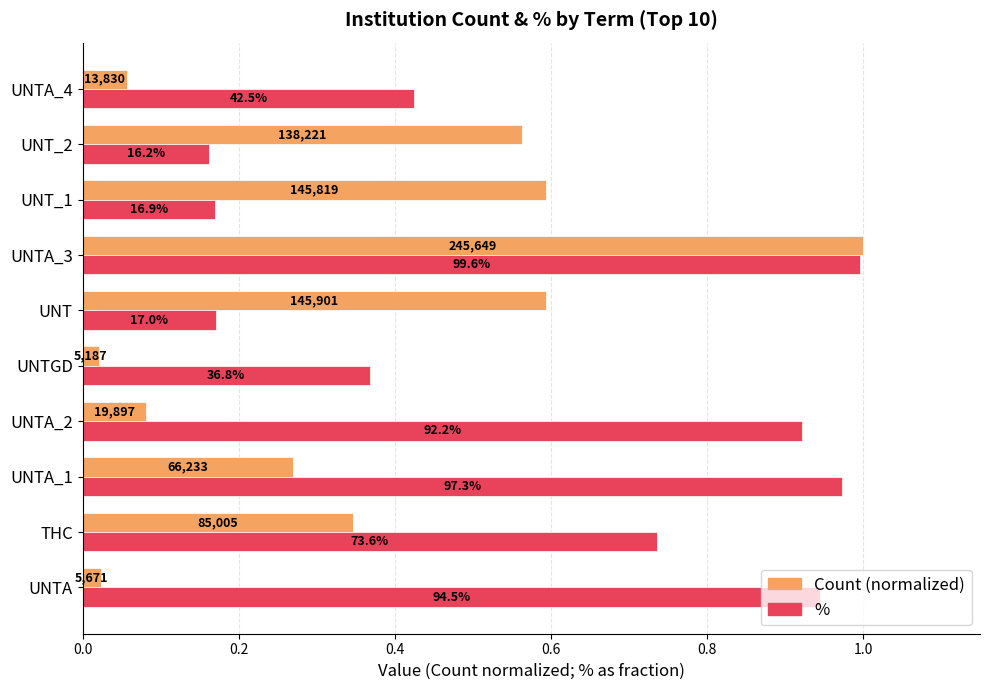

What are all the series names shown in the legend?

Count (normalized), %